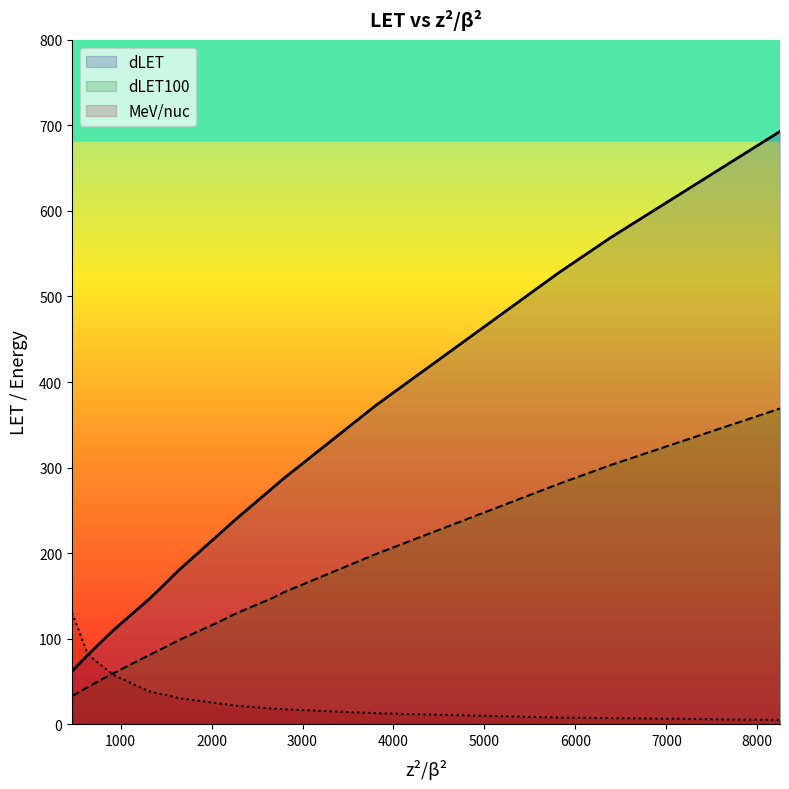

What is the difference between the second highest and second lowest values in the dLET100 series?

260.1